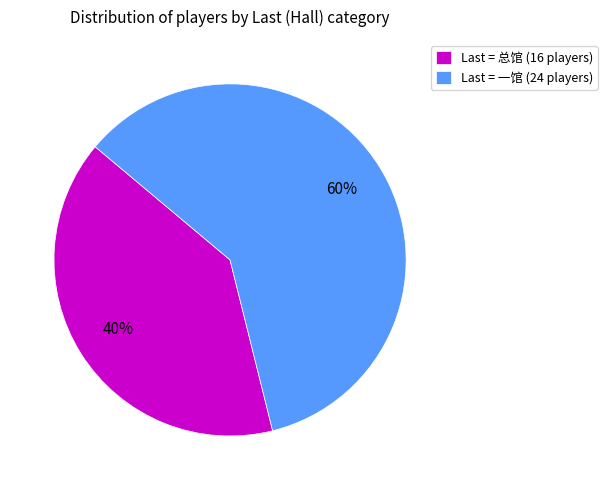

To the nearest percent, what is the difference between the largest and smallest slice percentages?

20%